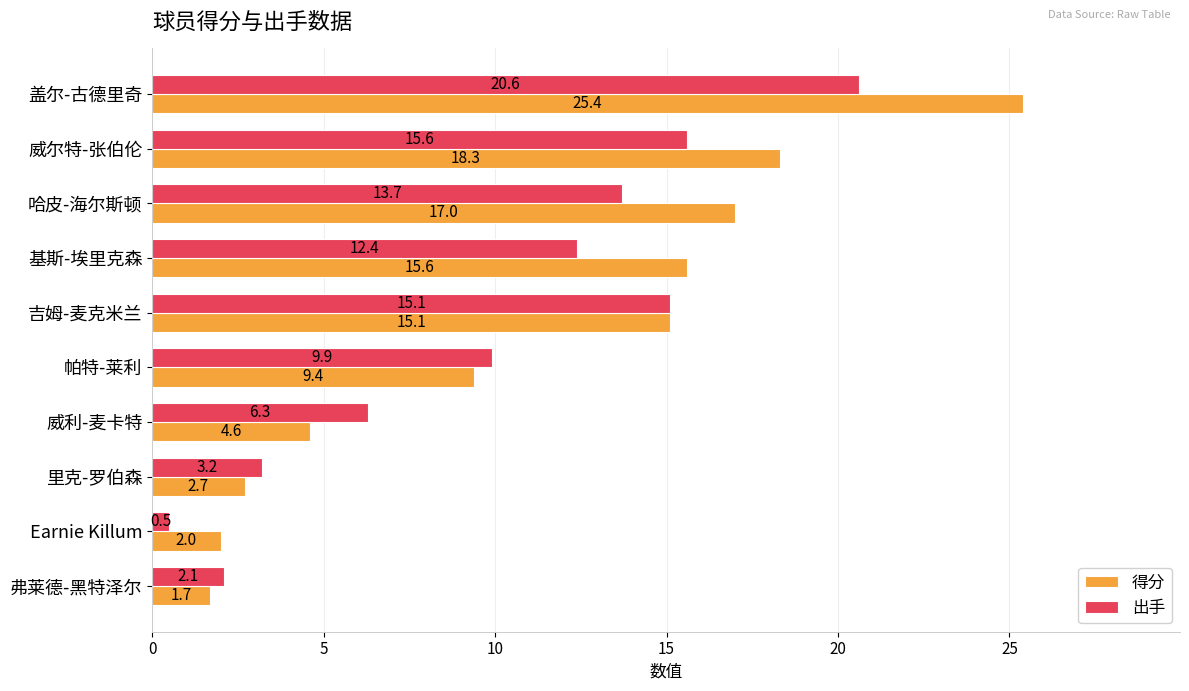

List the series in order of their peak value, lowest first.

出手, 得分